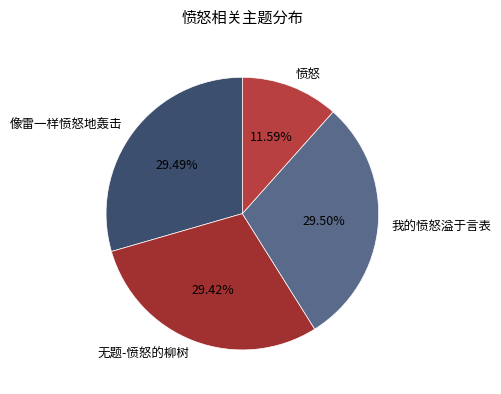

Which has a higher value, 无题-愤怒的柳树 or 愤怒?

无题-愤怒的柳树